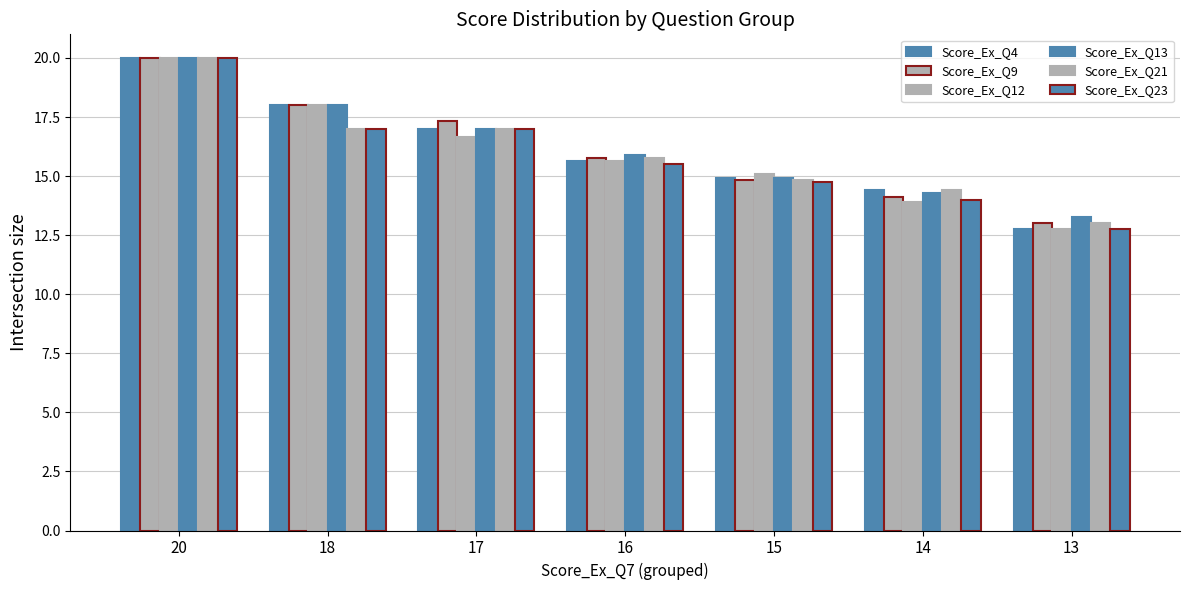

Reading left to right, transcribe all the data shown in this chart.

Score_Ex_Q4: 20.0	18.0	17.0	15.6	14.9	14.4	12.8
Score_Ex_Q9: 20.0	18.0	17.3	15.8	14.8	14.1	13.0
Score_Ex_Q12: 20.0	18.0	16.7	15.6	15.1	13.9	12.8
Score_Ex_Q13: 20.0	18.0	17.0	15.9	14.9	14.3	13.2
Score_Ex_Q21: 20.0	17.0	17.0	15.8	14.8	14.4	13.0
Score_Ex_Q23: 20.0	17.0	17.0	15.5	14.8	14.0	12.8